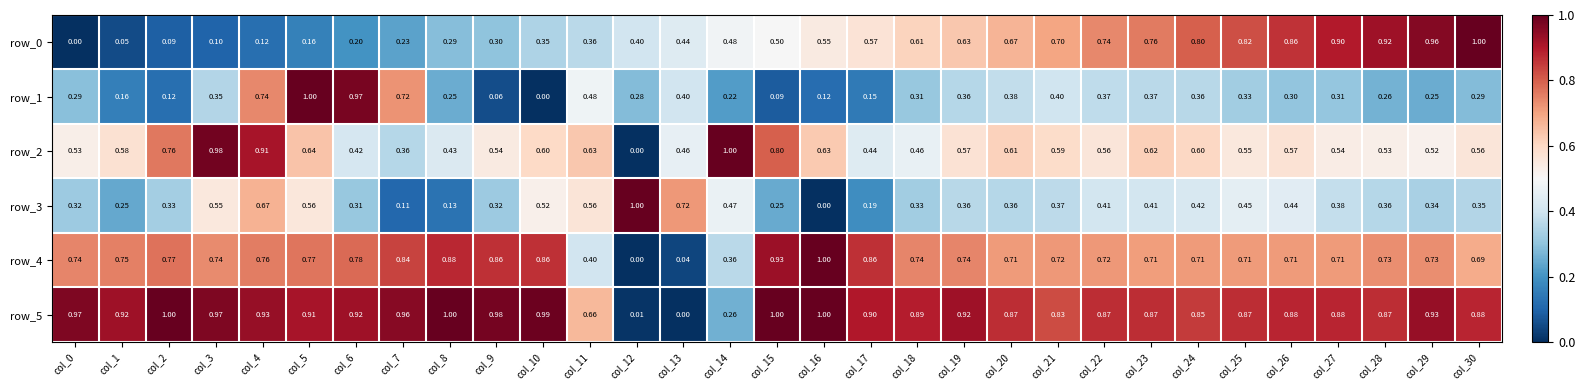

How many positive values does the row_4 series have?

30